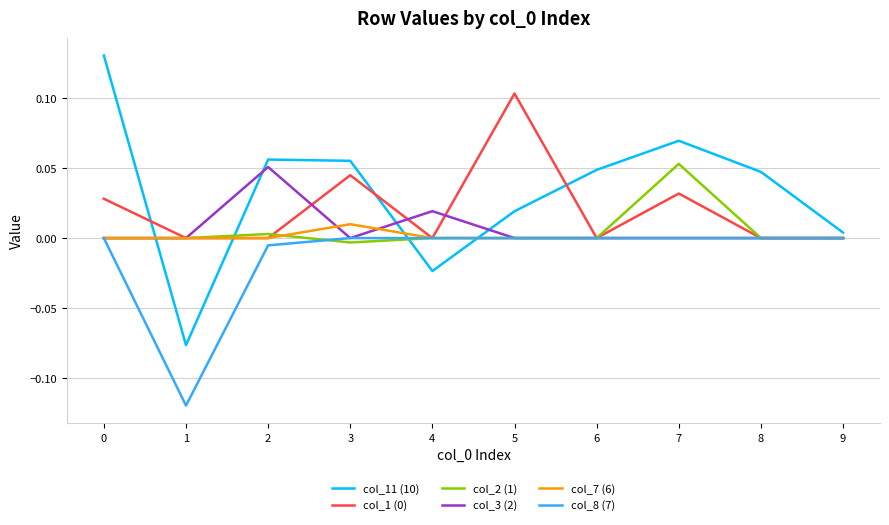

True or false: col_11 (10) and col_8 (7) cross at least once.

True